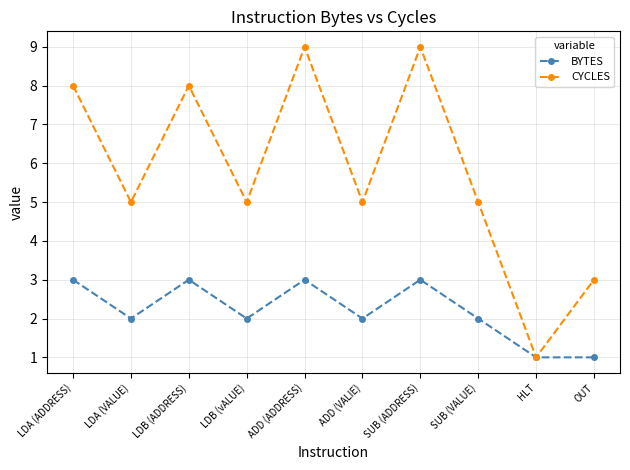

The CYCLES series shows 13 at SUB (ADDRESS). True or false?

False